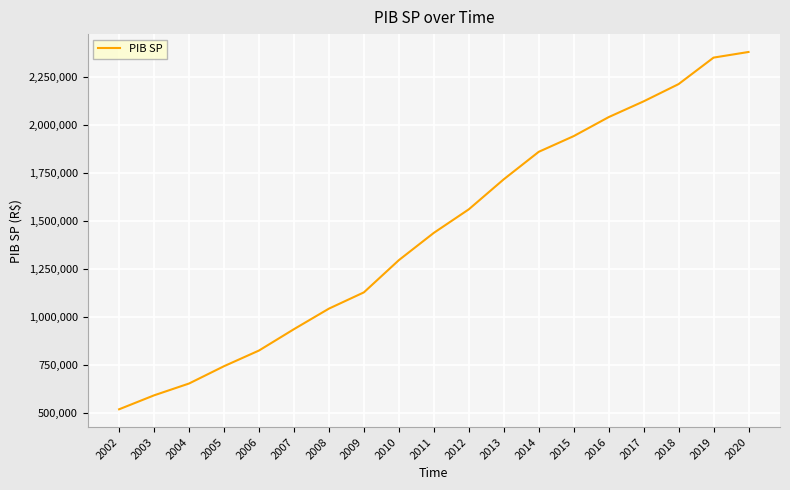

What is the approximate value at 2018?

2210561.9